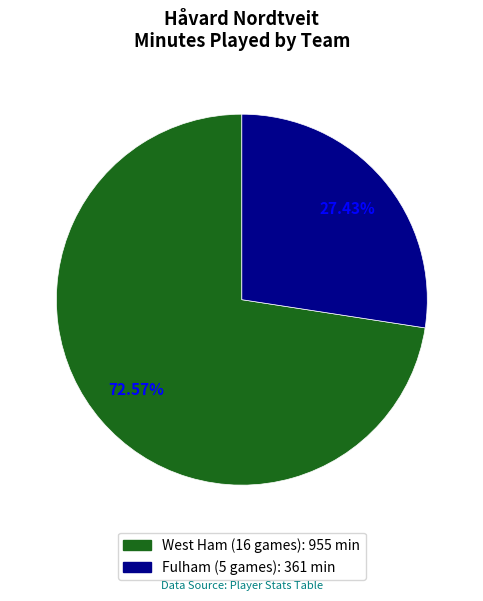

To the nearest percent, what is the average slice percentage?

50%